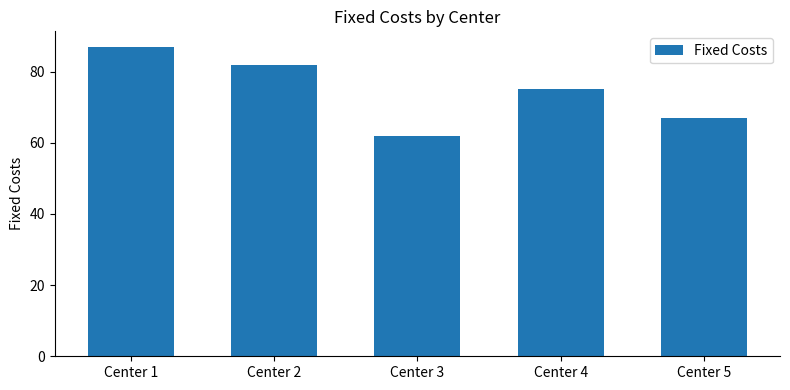

How many bars are there in total?

5